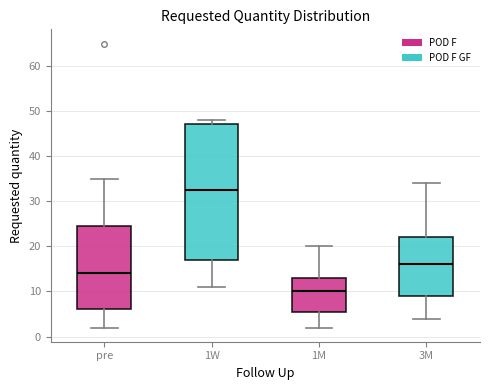

Reading left to right, transcribe this box plot: for each box, give where its median line is, the range the box spans, and where its two whiskers end, as read against the y-axis. The values are not printed on the chart, so give them approximately, as read against the axis.

pre: median 14, box 6 to 25, whiskers 2 to 35
1W: median 33, box 17 to 47, whiskers 11 to 48
1M: median 10, box 6 to 13, whiskers 2 to 20
3M: median 16, box 9 to 22, whiskers 4 to 34